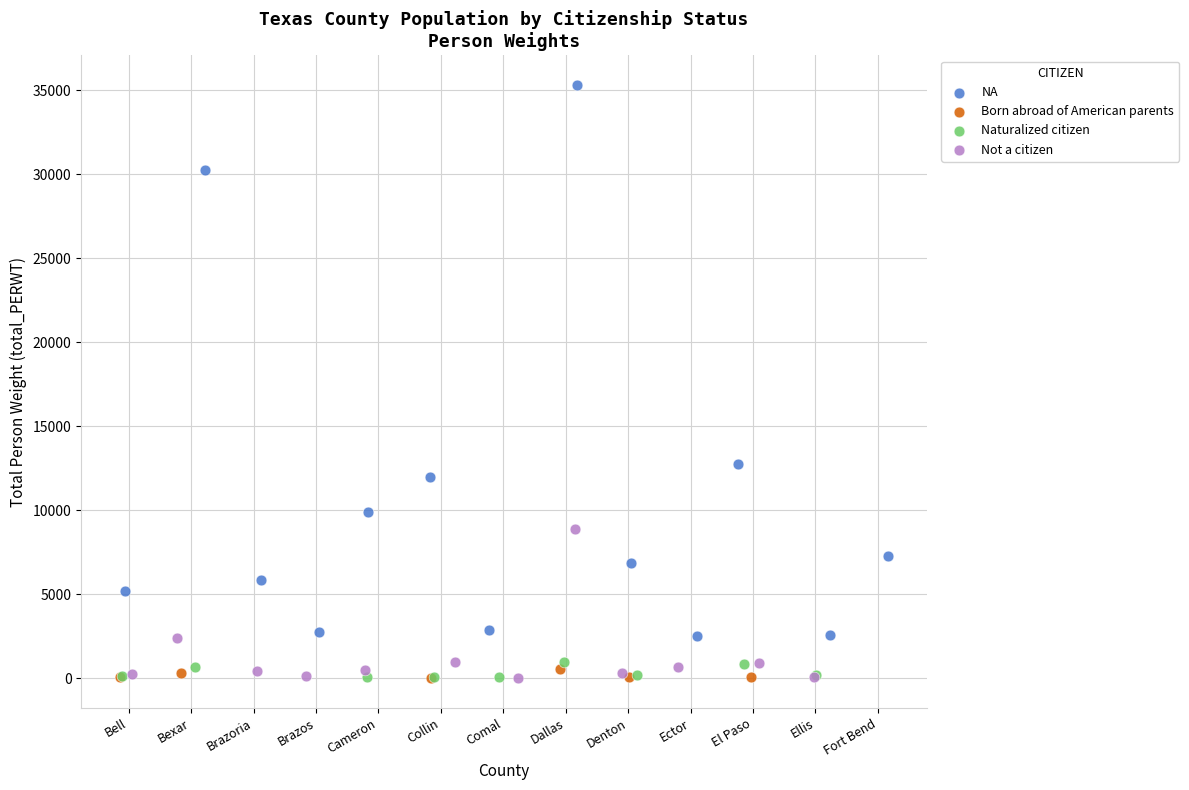

Which series contains the highest Y value?

NA